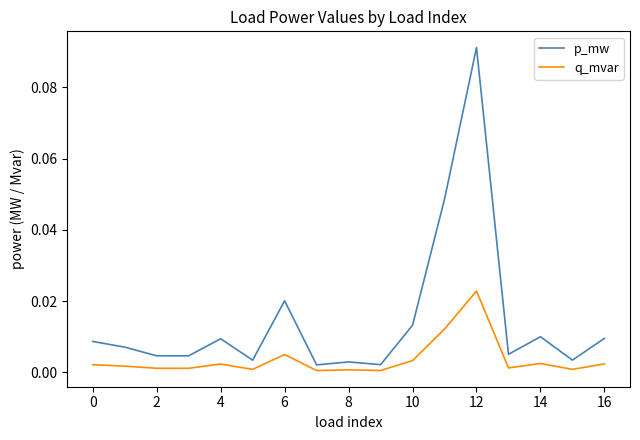

Which series has the widest spread of values?

p_mw